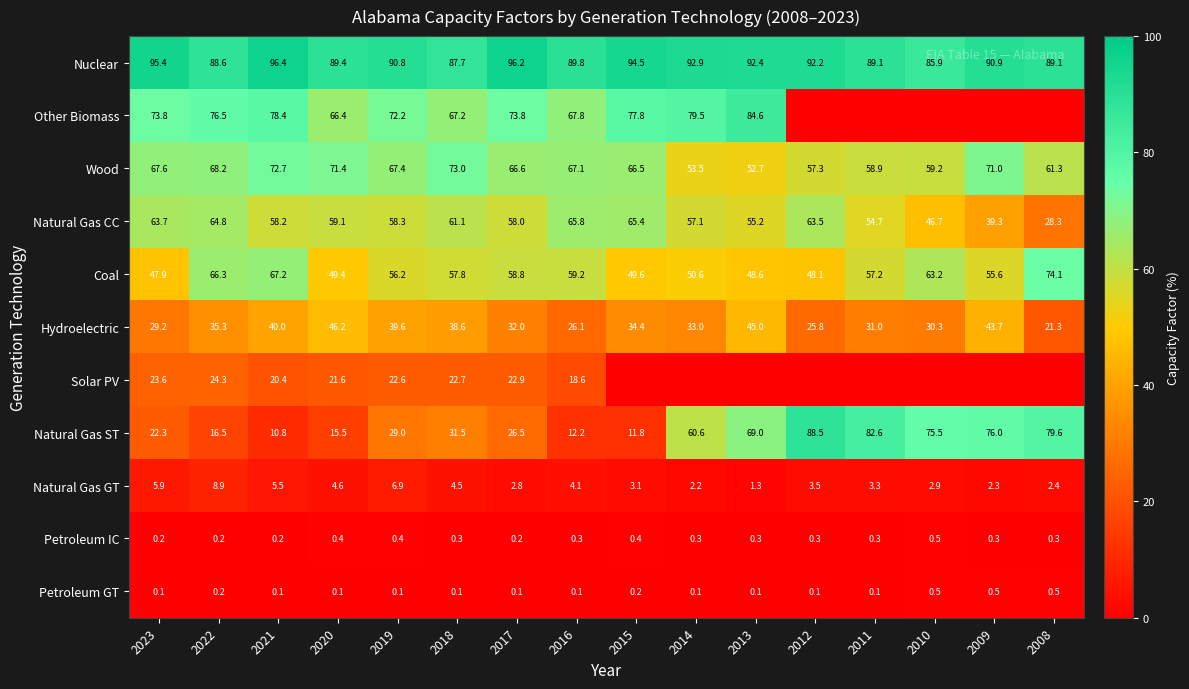

At which label does Natural Gas CC first exceed 58?

2023